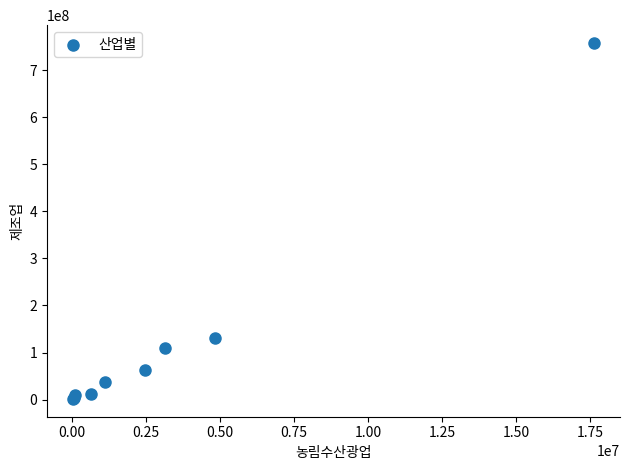

What Y value in the scatter plot is closest to 379490214?

129927919